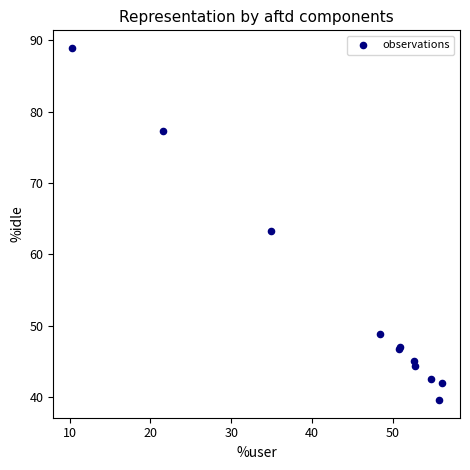

What Y value in the scatter plot is closest to 64?

63.3